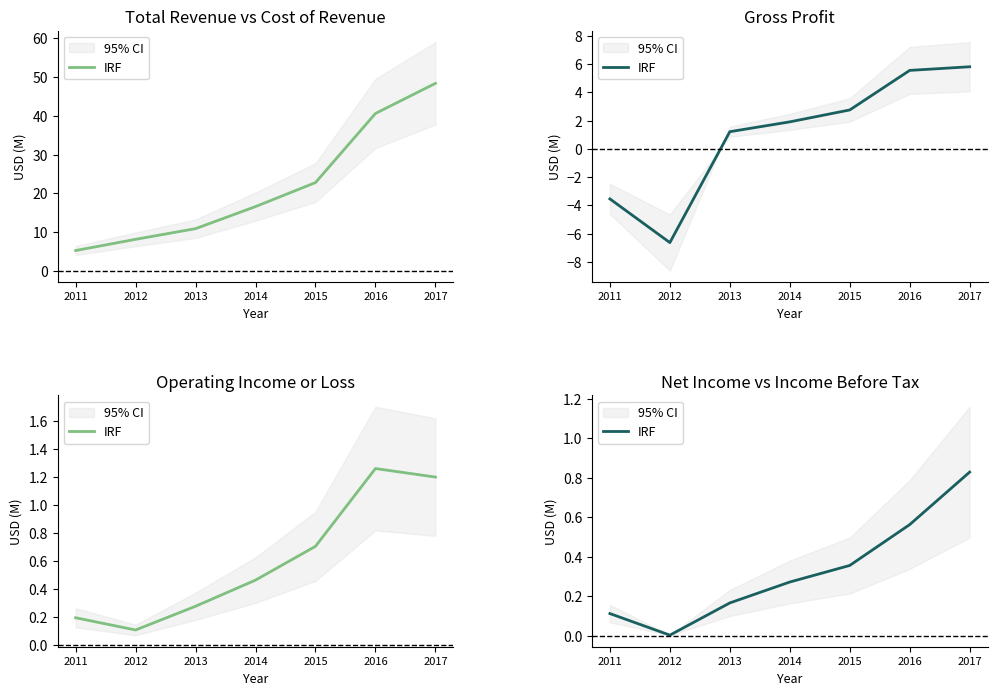

At which label is the value closest to 0?

2012